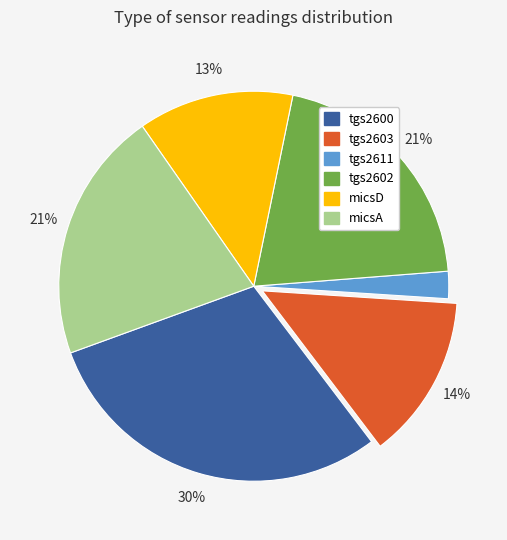

To the nearest percent, what is the average slice percentage?

17%